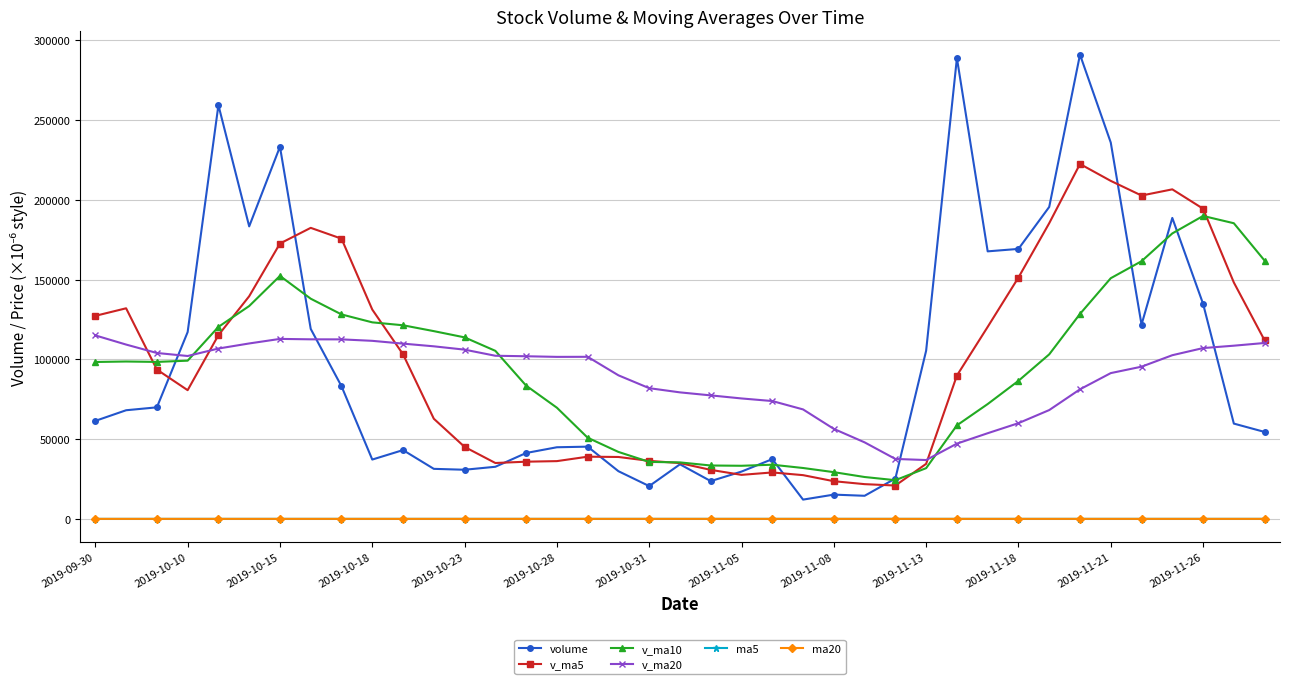

True or false: ma5 has more than 2 points higher than both neighbors.

True